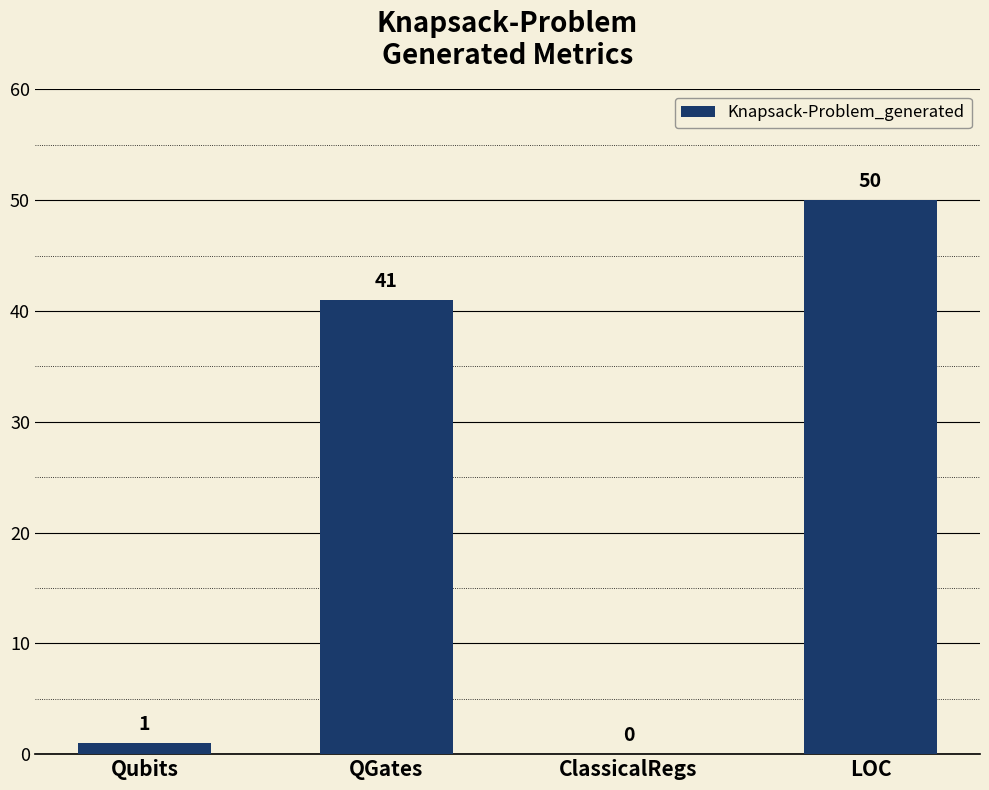

Are the bars horizontal?

No